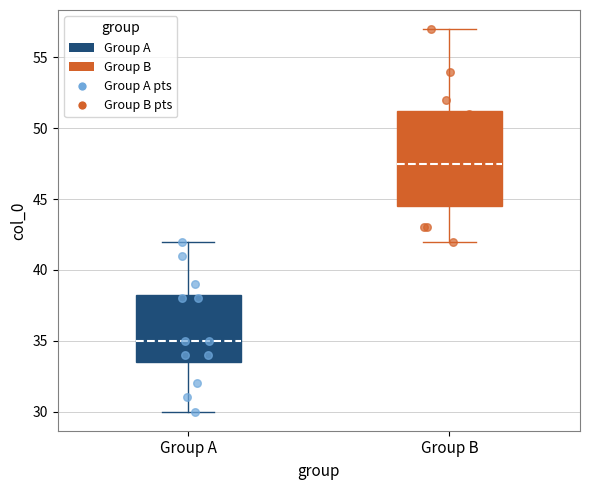

Which box has the highest median line?

Group B